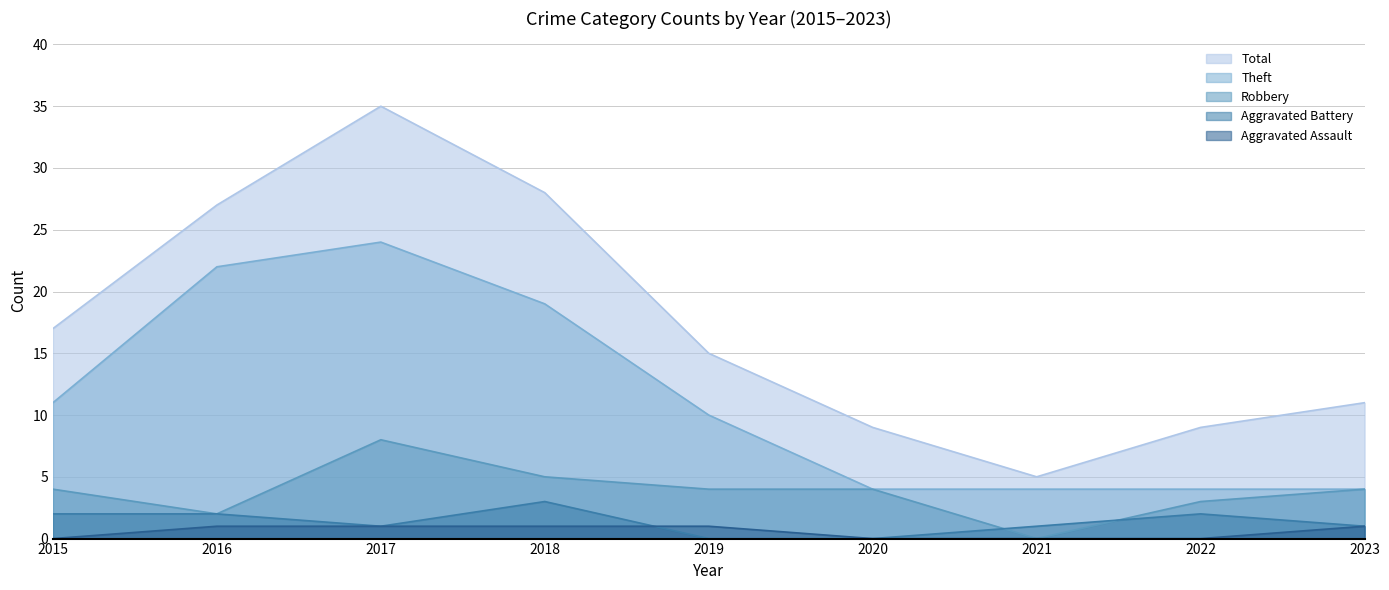

How many Robbery values are between 3 and 4?

5